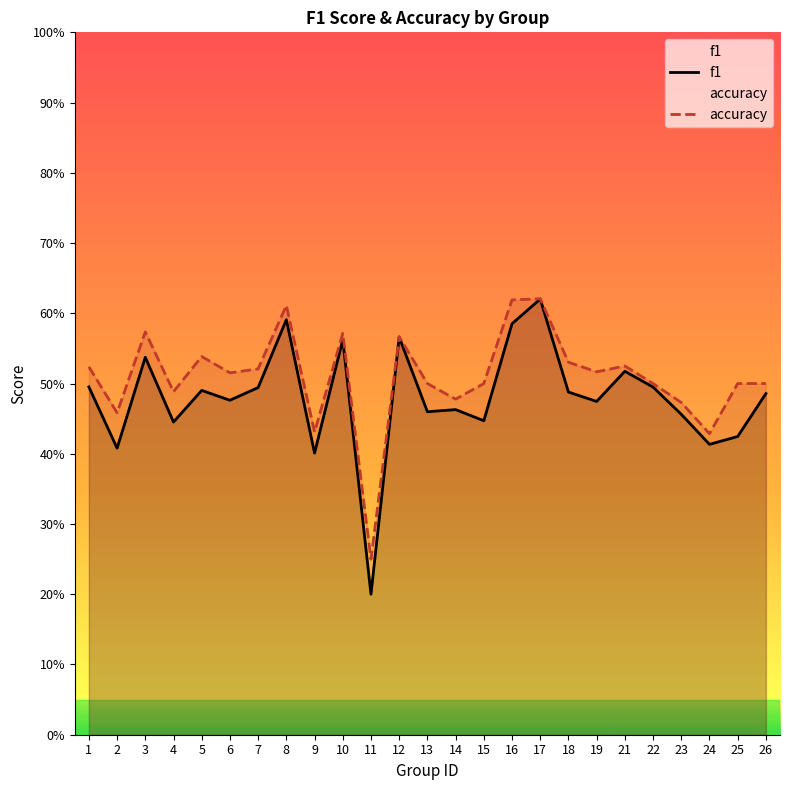

What is the maximum value shown in the chart?

0.6